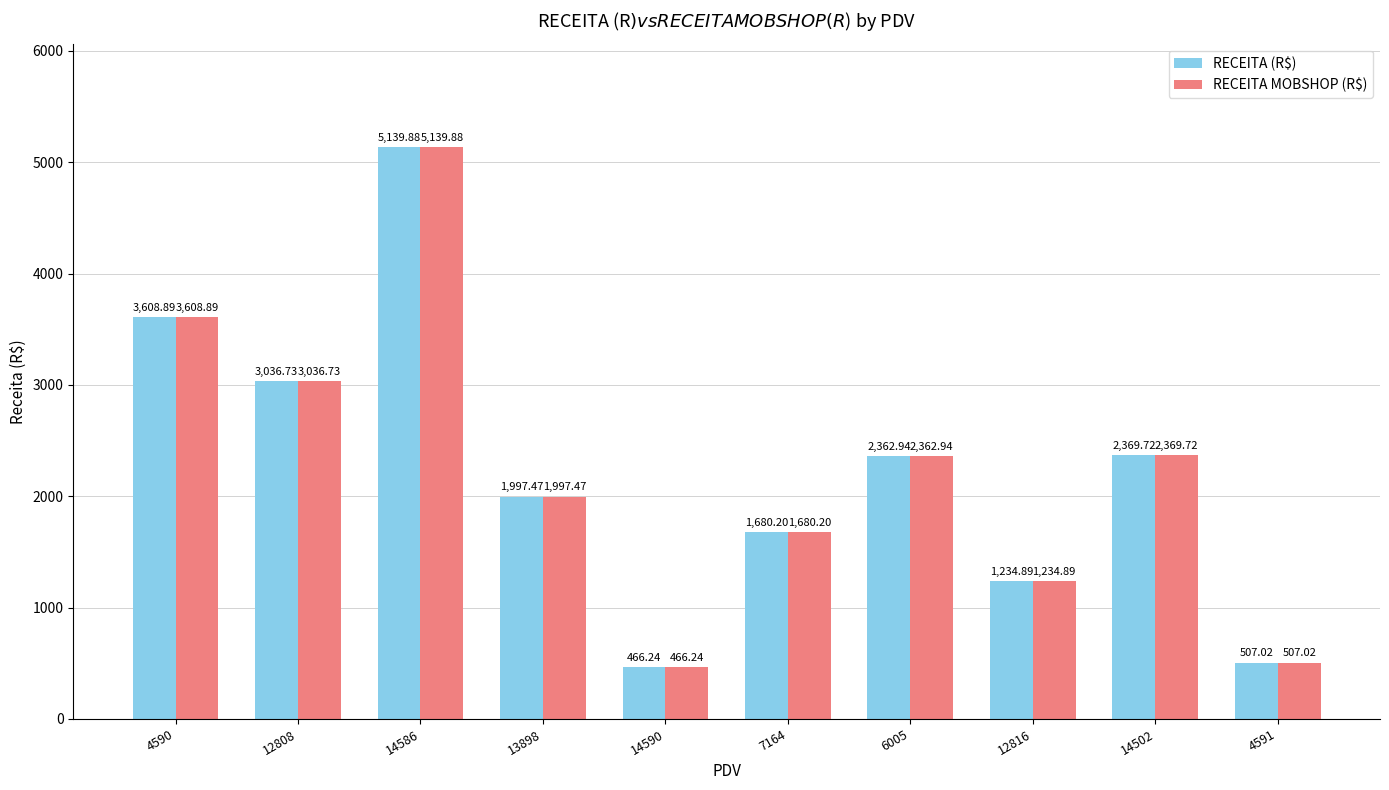

At how many categories does at least one series exceed 4312?

1